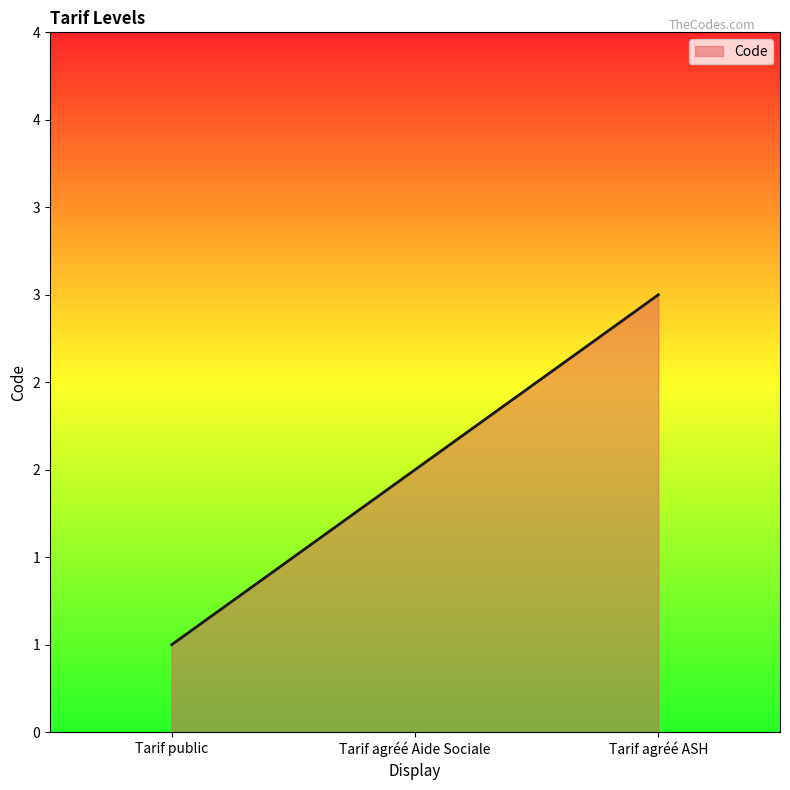

Does the chart display data point markers on the line(s)?

No